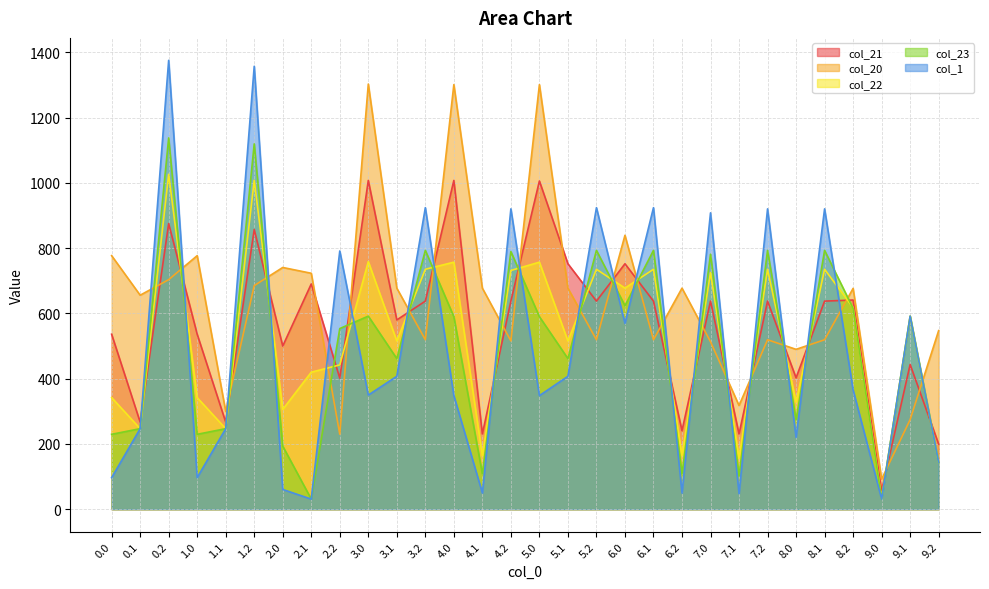

What is the difference between the highest and lowest values at 5.2?

404.8